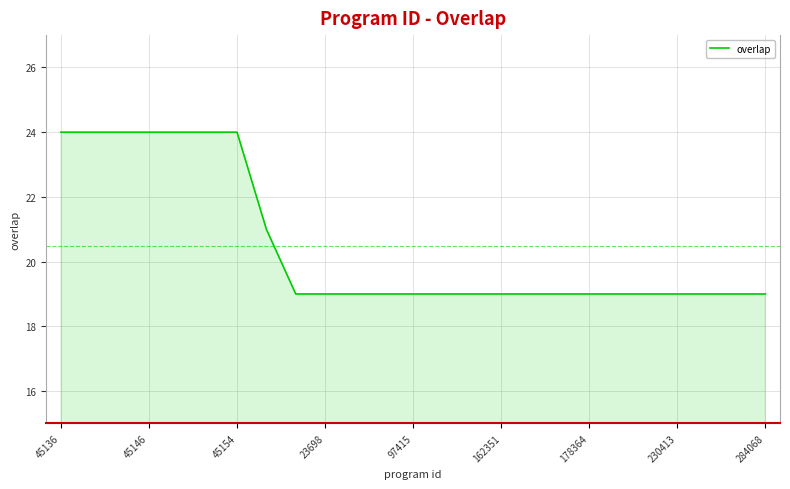

What is the greatest value displayed?

24